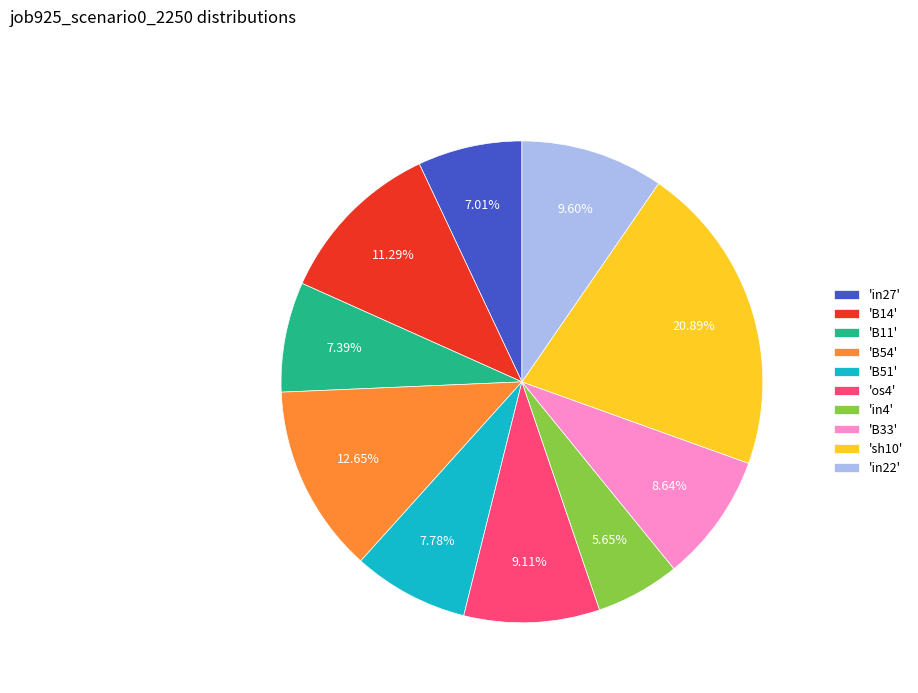

Which category has the biggest portion of the pie?

'sh10'